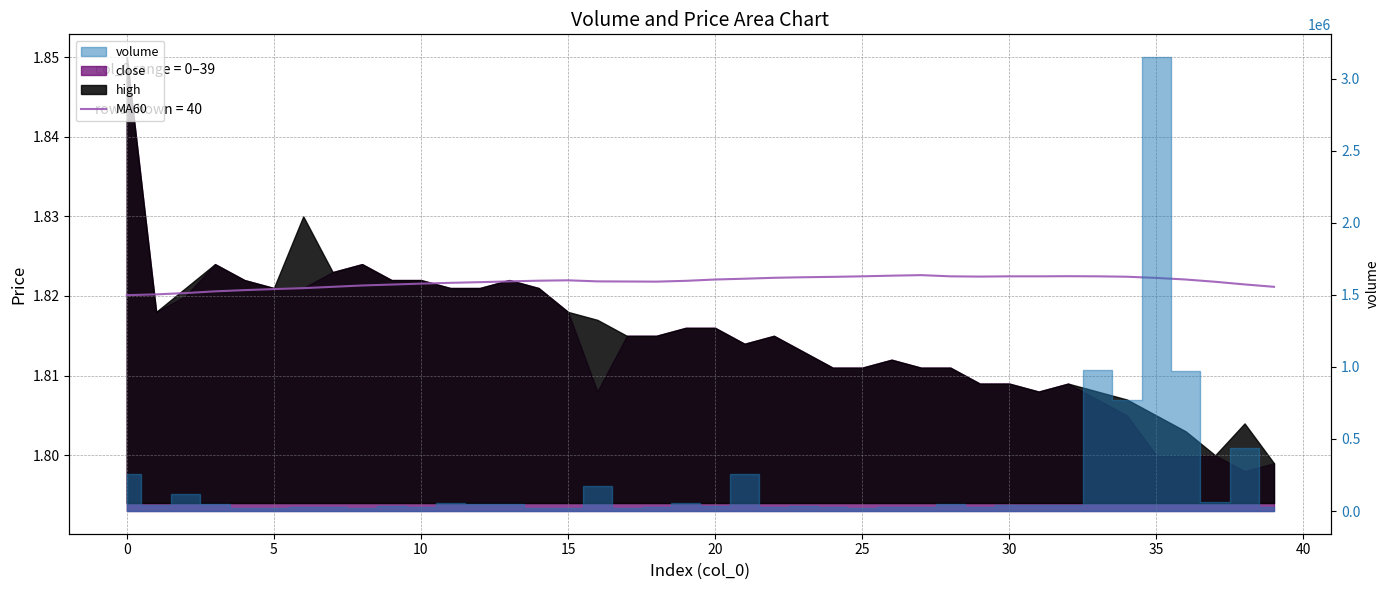

How many categories are shown in the chart?

40